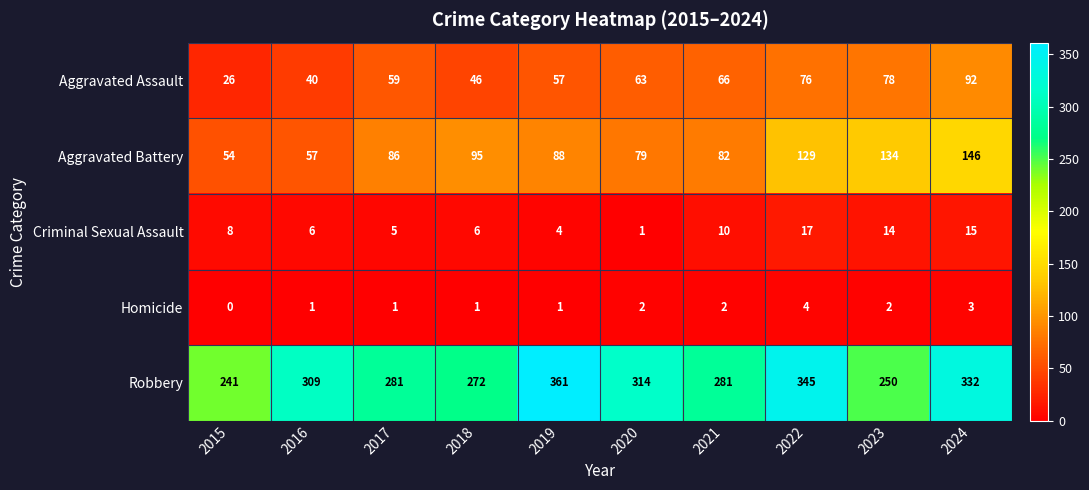

Which category has the highest value across all series?

2019